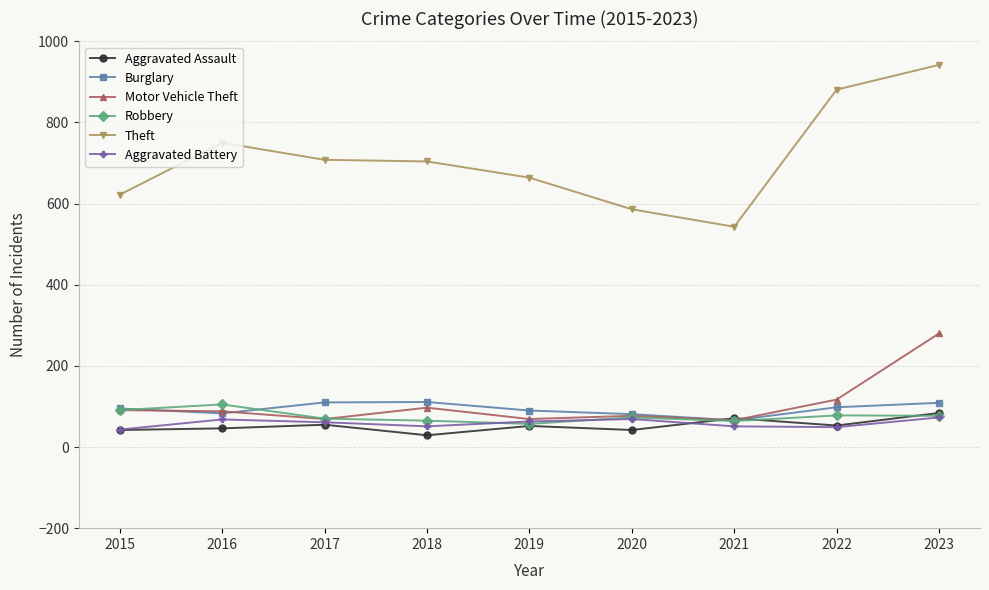

At how many categories does at least one series exceed 155?

9